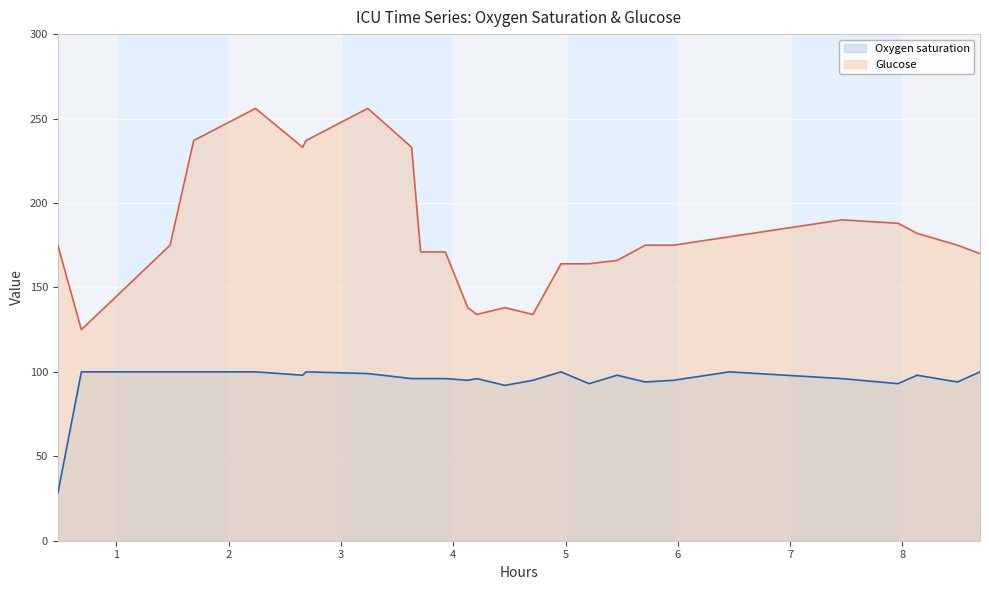

What is the value of the Oxygen saturation point at the 4th from the left?

100